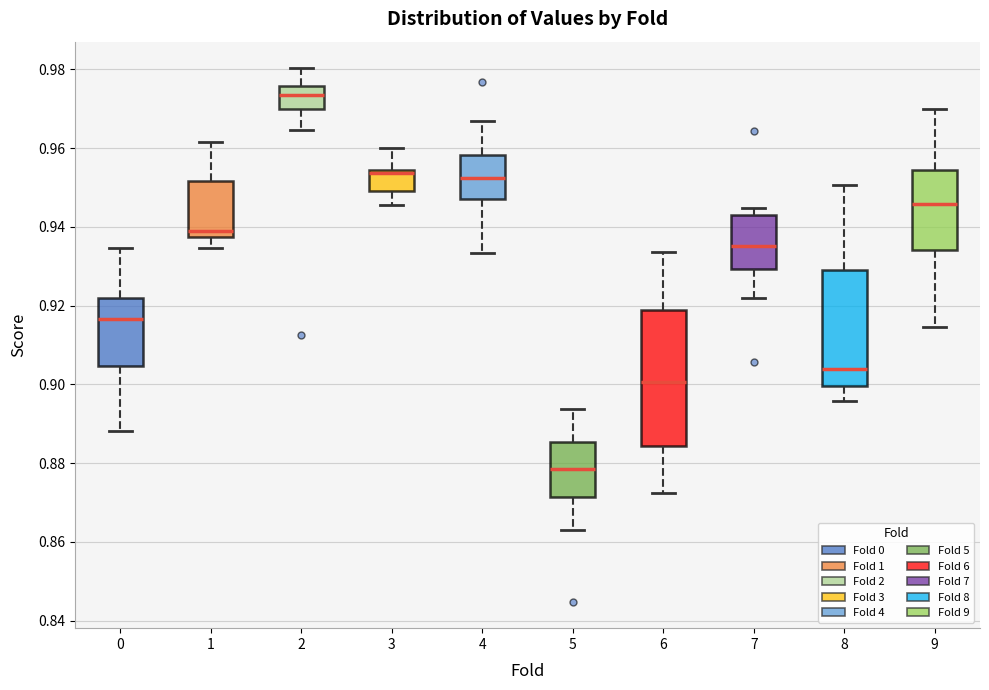

Which box has the highest median line?

2